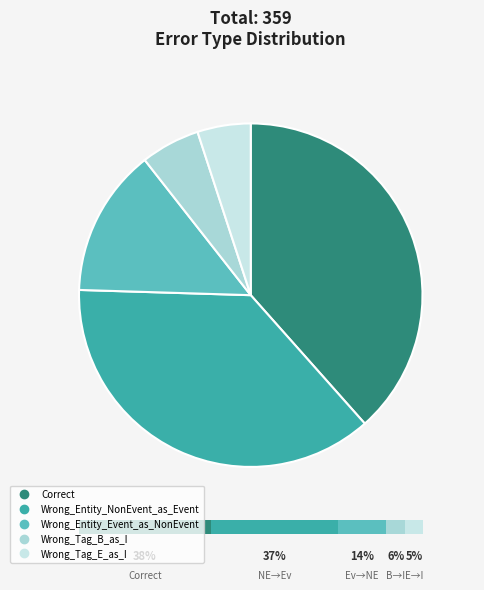

Is it true that Correct is 32% of the pie?

False